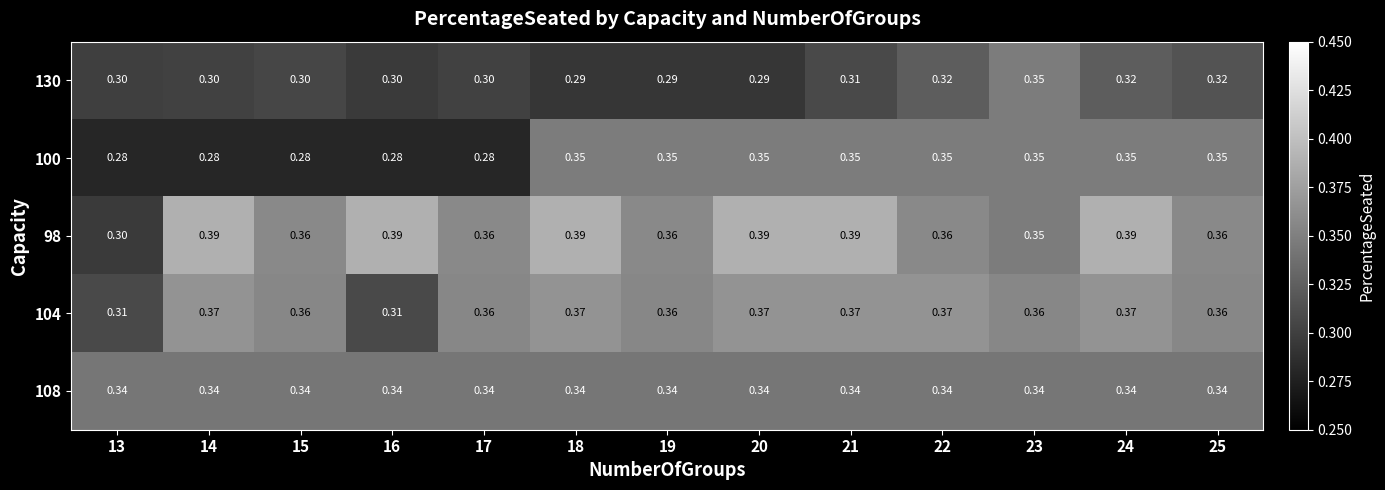

Is the value of 98 at 25 greater than the value of 100 at 13?

Yes